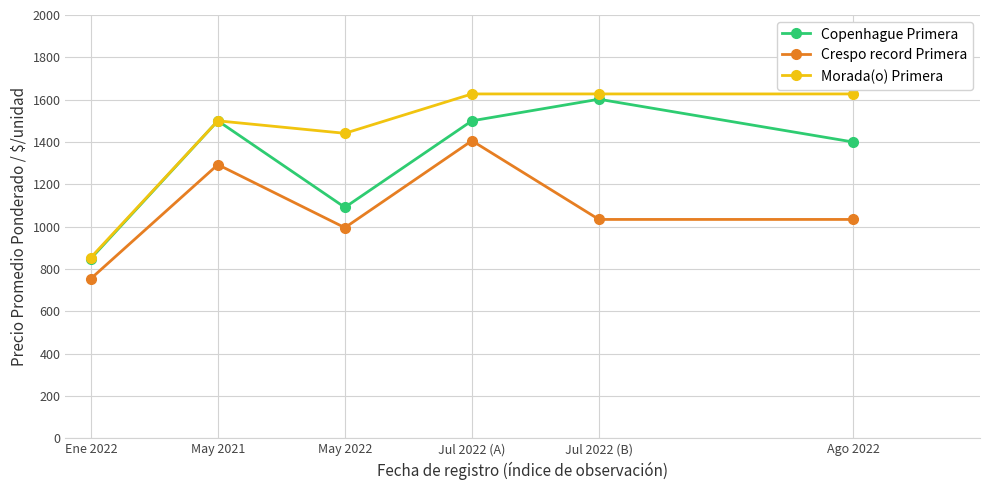

Reading left to right, what are all the values shown in this chart?

Copenhague Primera: 849	1500	1091	1500	1602	1400
Crespo record Primera: 754	1293	995	1406	1034	1034
Morada(o) Primera: 854	1500	1441	1627	1627	1627